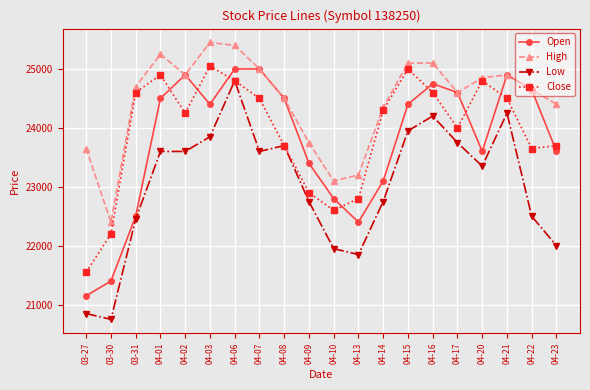

How many interior local valleys does the Open series have?

3